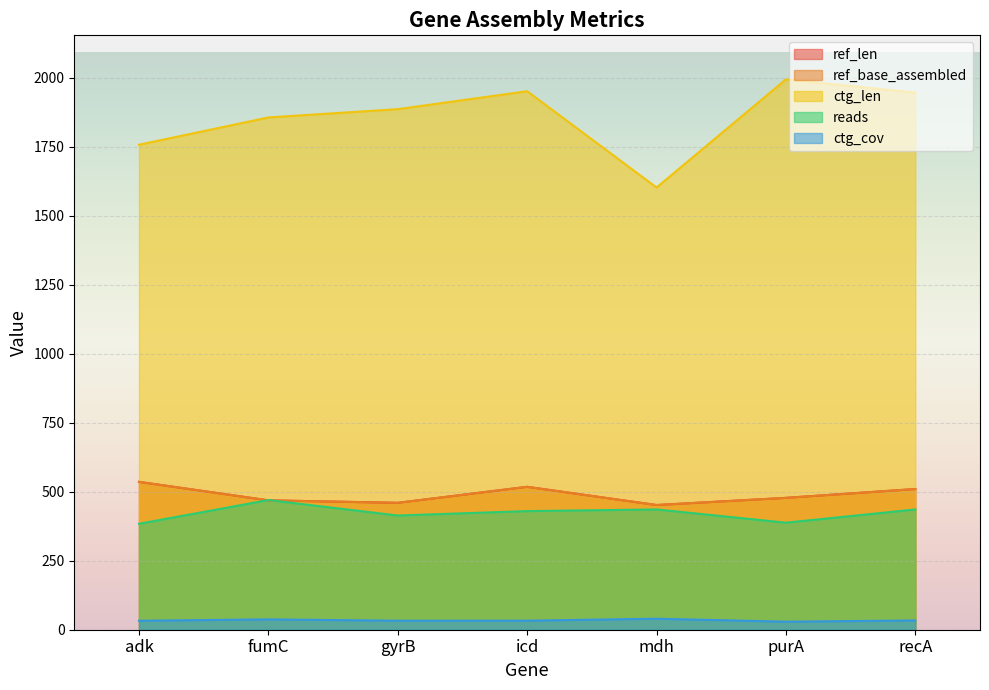

Reading right to left, what are all the values shown in this chart?

ref_len: 510.0	478.0	452.0	518.0	460.0	469.0	536.0
ref_base_assembled: 510.0	478.0	452.0	518.0	460.0	469.0	536.0
ctg_len: 1947.0	1995.0	1603.0	1952.0	1887.0	1857.0	1758.0
reads: 436.0	388.0	436.0	430.0	414.0	470.0	384.0
ctg_cov: 33.6	29.2	39.9	32.8	32.6	37.5	32.5